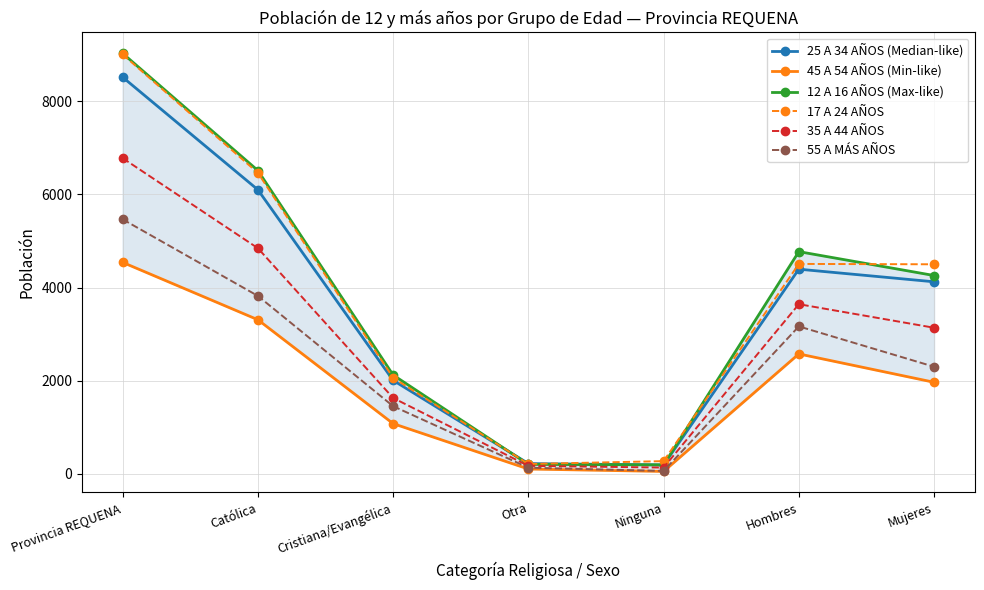

At which category does 17 A 24 AÑOS reach its first local peak?

Hombres